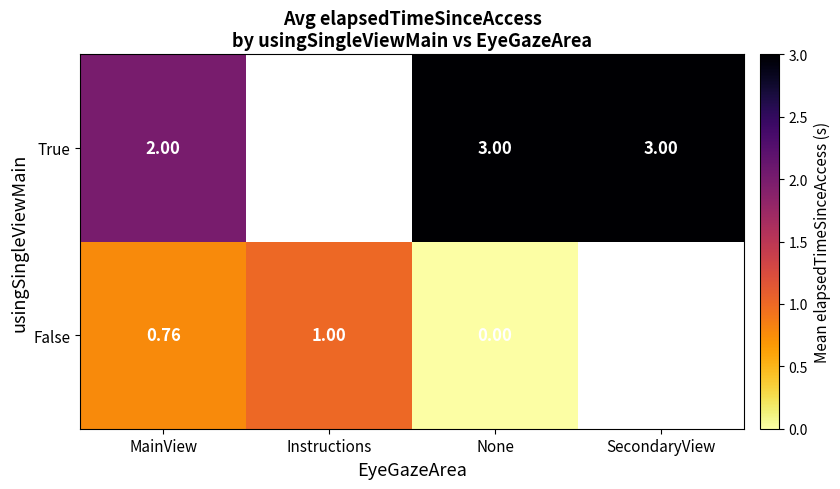

True or false: False has a value of 0.8 at MainView.

True